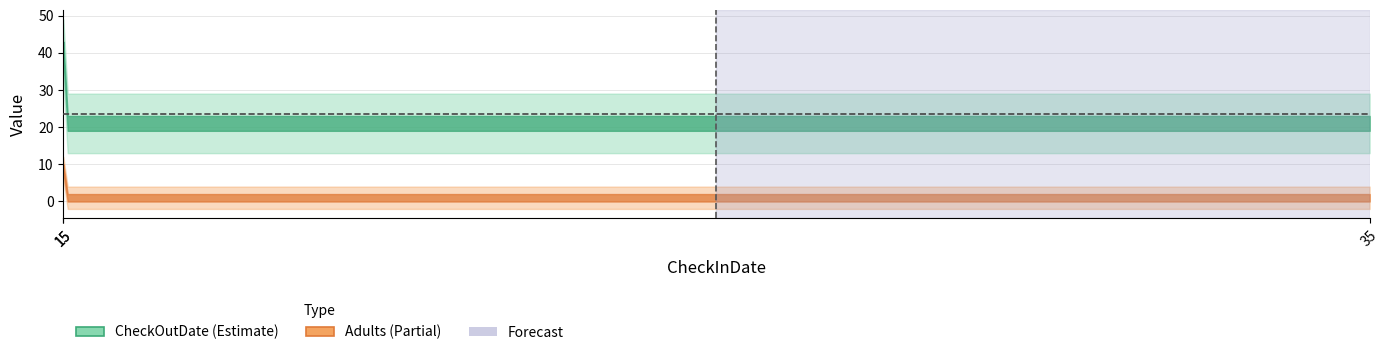

What are all the series names shown in the legend?

CheckOutDate, Adults